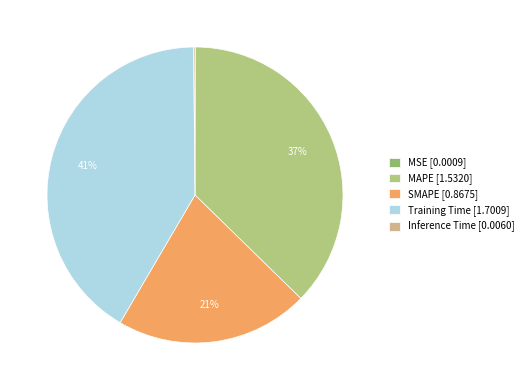

Between Training Time and MSE, which is larger?

Training Time